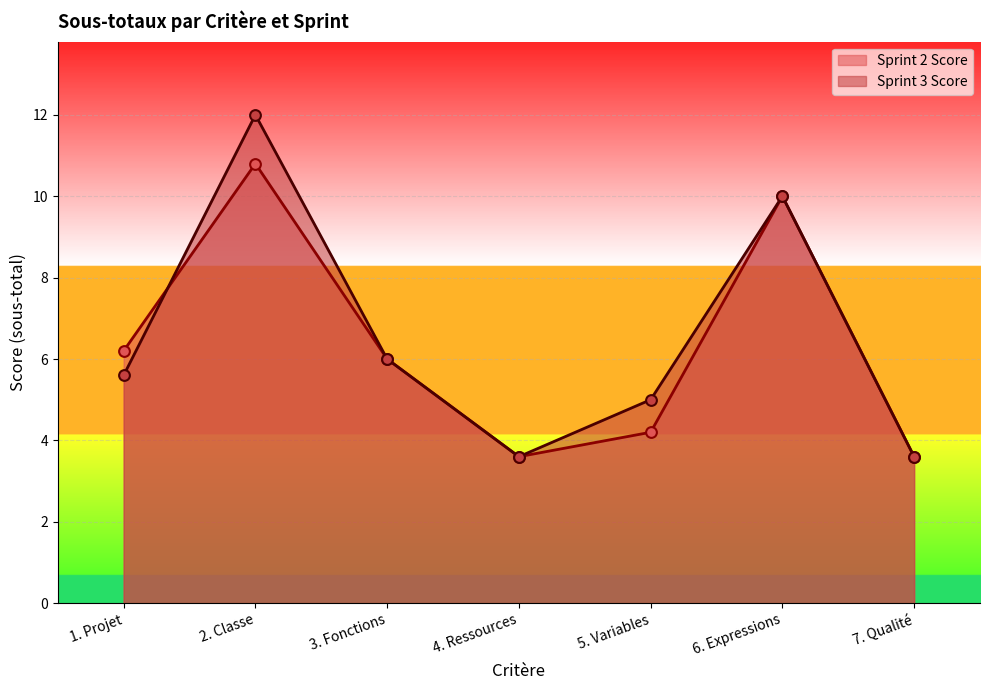

Which series reaches the maximum Y coordinate?

Sprint 3 Score